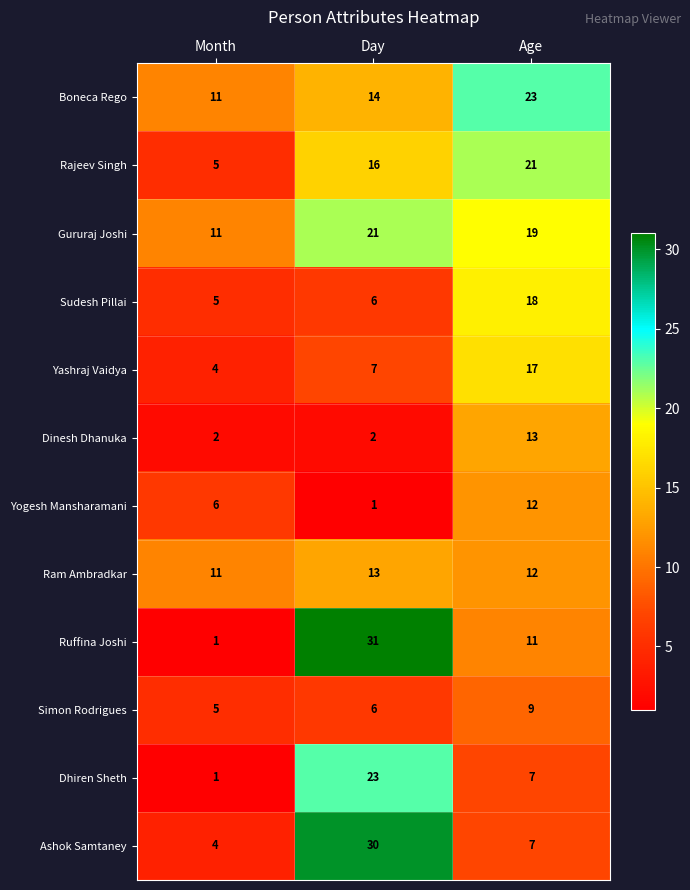

At which category is the sum across all series the highest?

Day